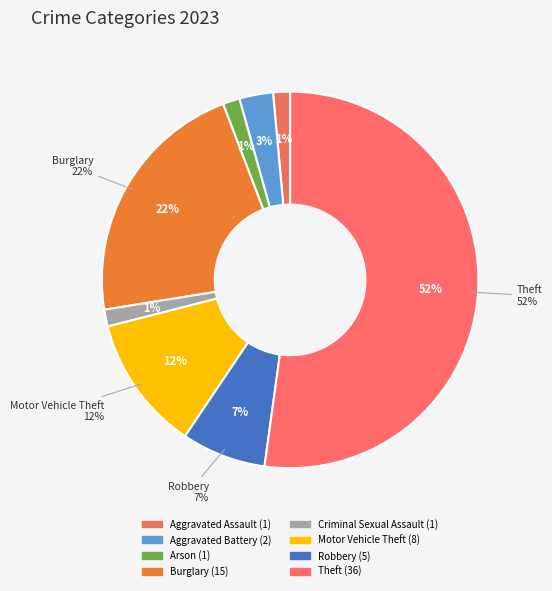

Is the sum of Motor Vehicle Theft and Theft greater than half?

Yes